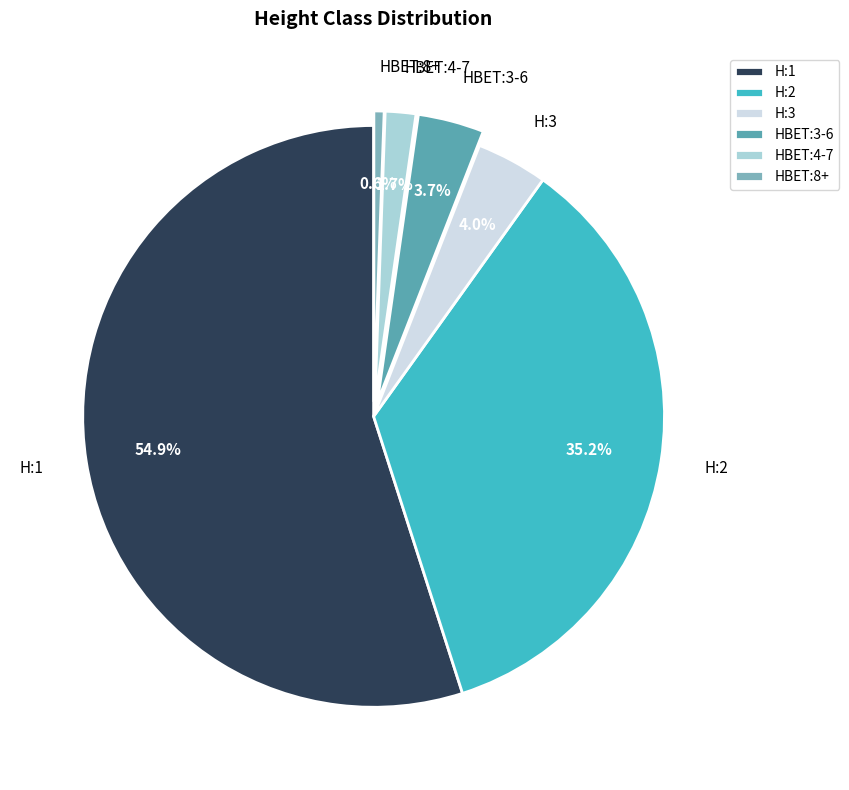

To the nearest percent, what is the combined percentage of HBET:3-6 and H:1?

59%